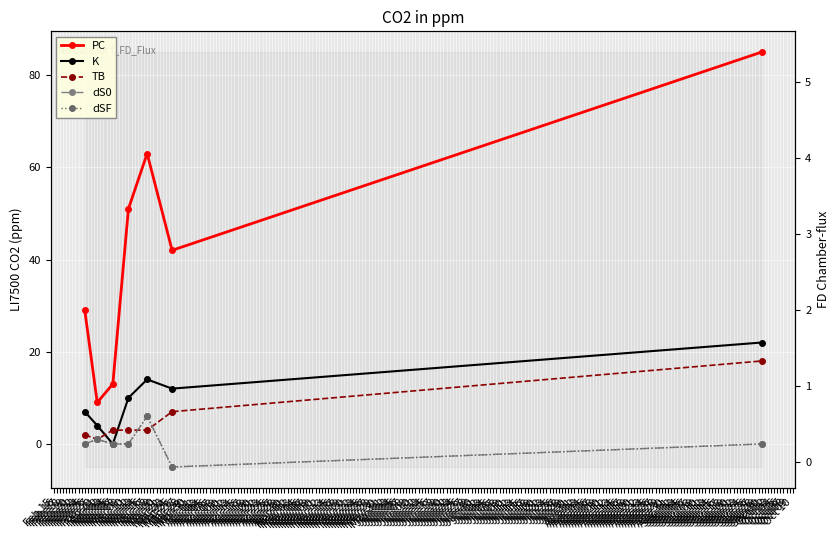

Is it true that K equals 10 at Mar 11?

True